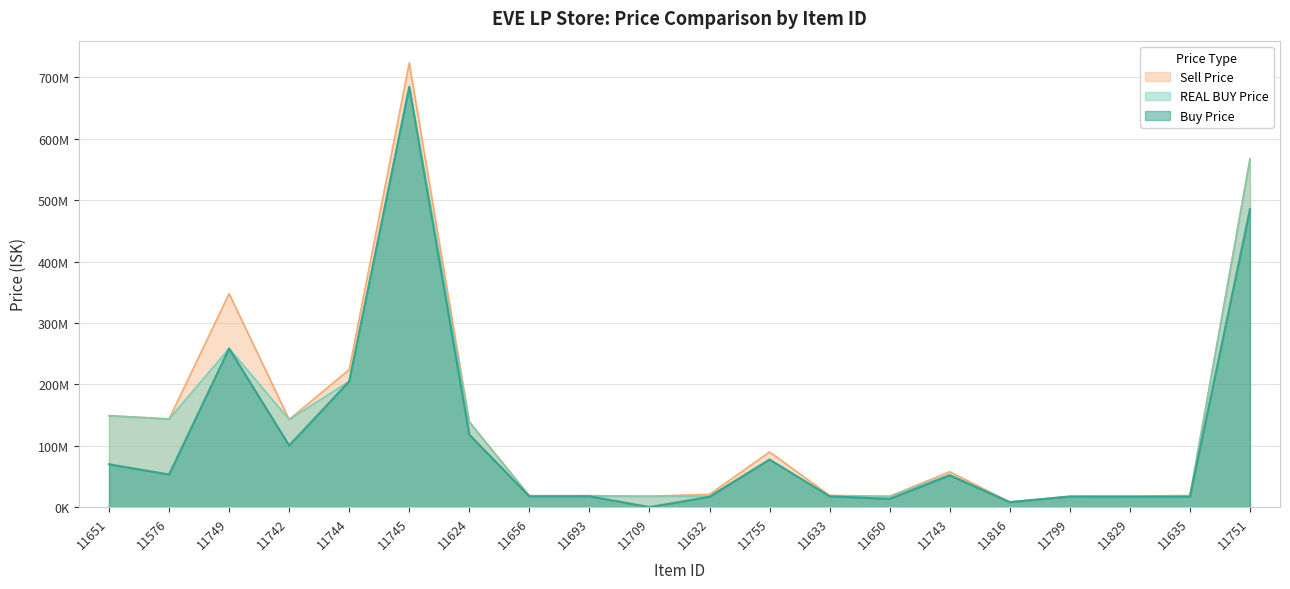

Rank the series by their average value, from lowest to highest.

Buy Price, REAL BUY Price, Sell Price